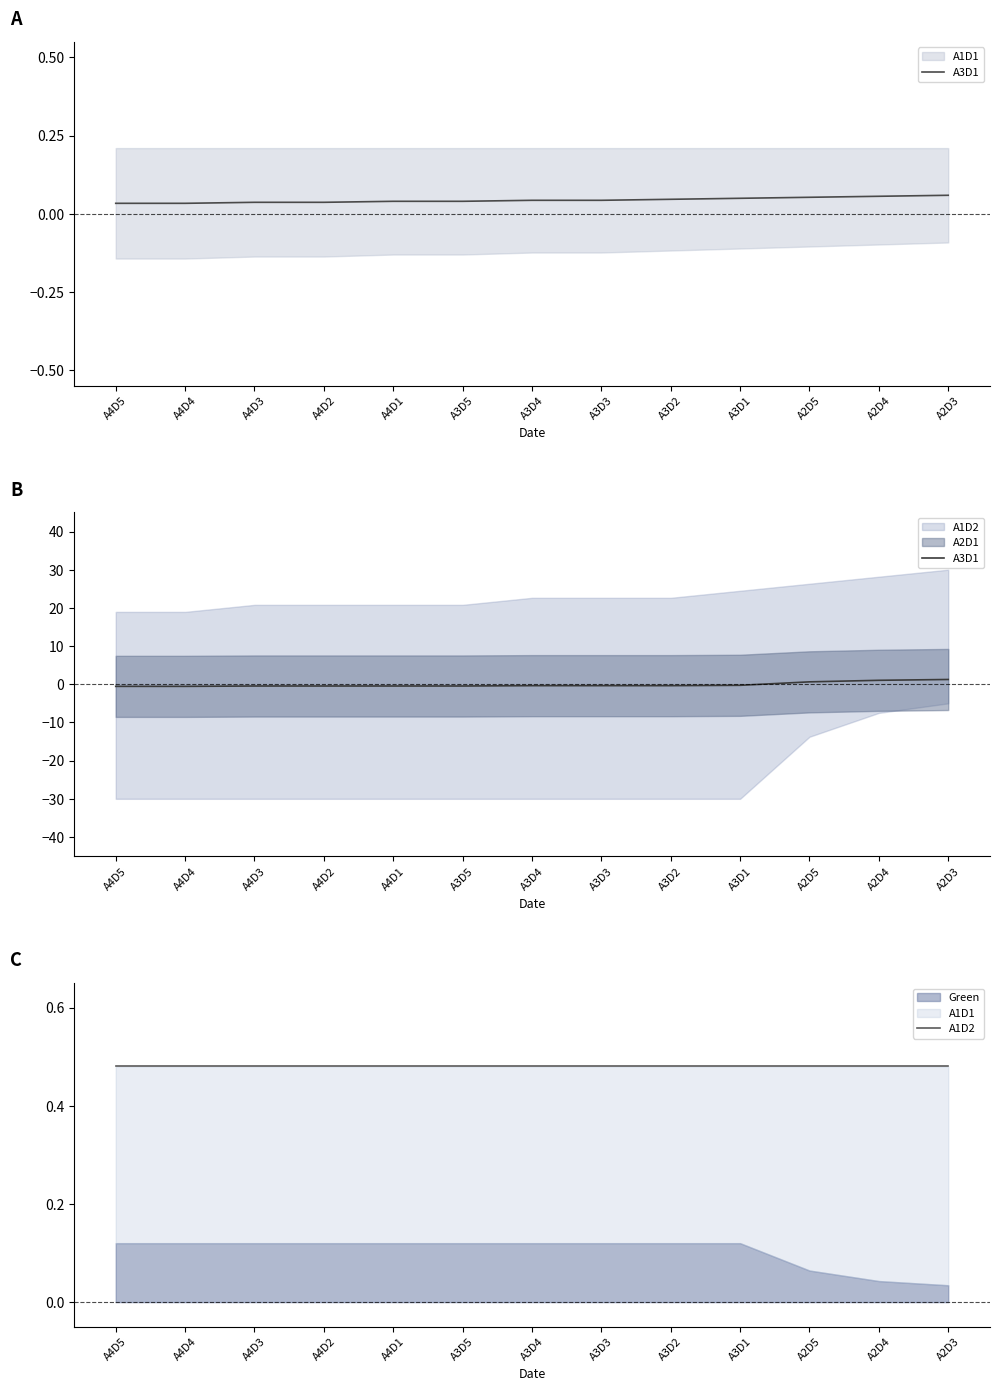

What is the highest value of the A1D2 series?

0.5